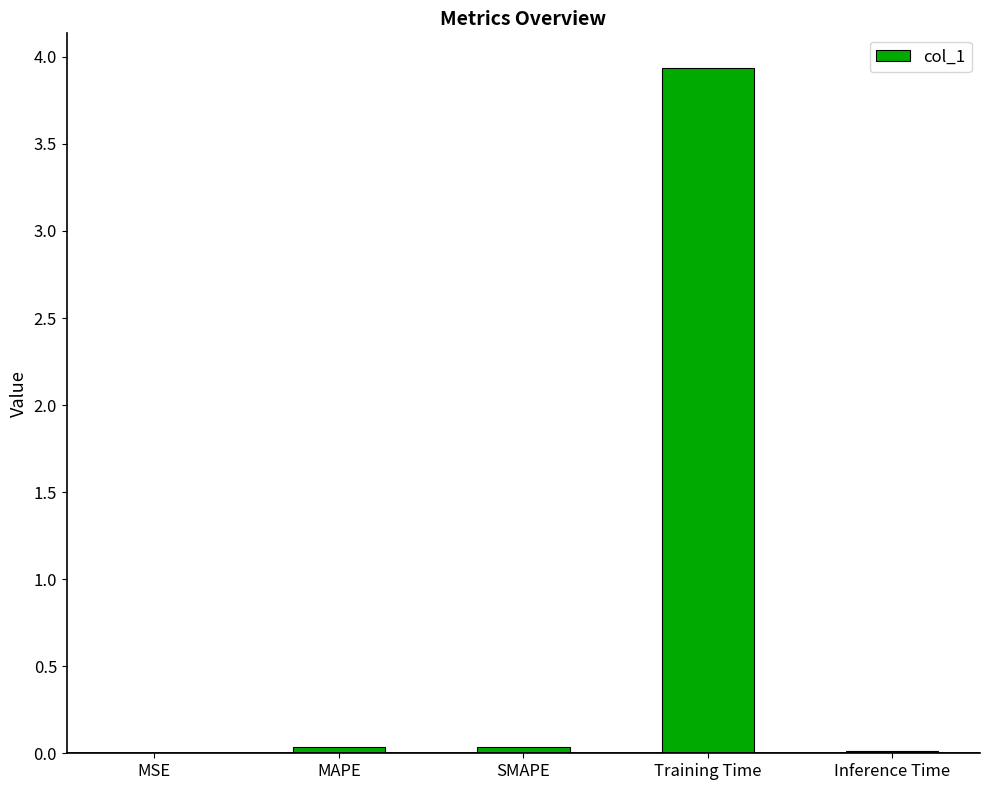

Between Inference Time and Training Time, which is larger?

Training Time